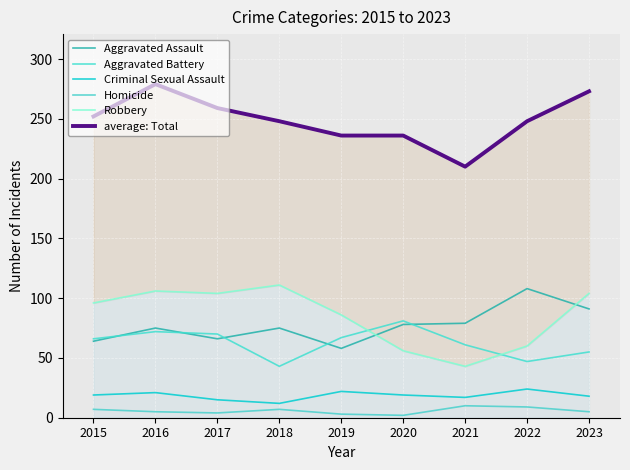

What is the average value of the Aggravated Battery series?

62